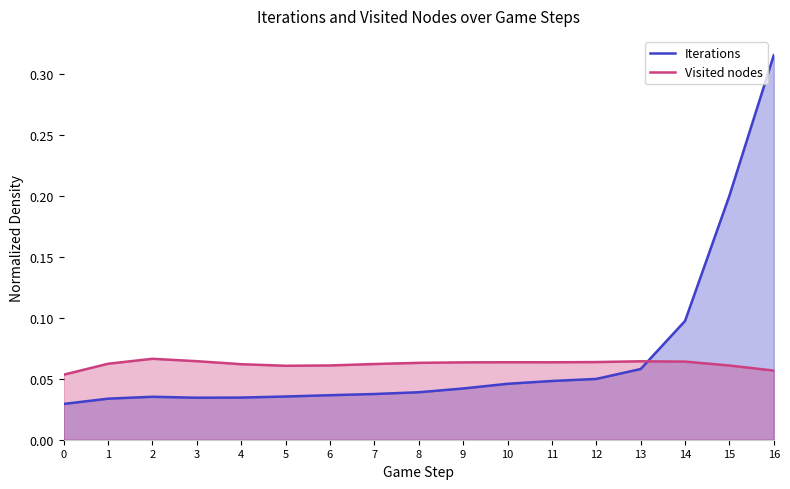

Which series changed the most between 2 and 10?

Iterations